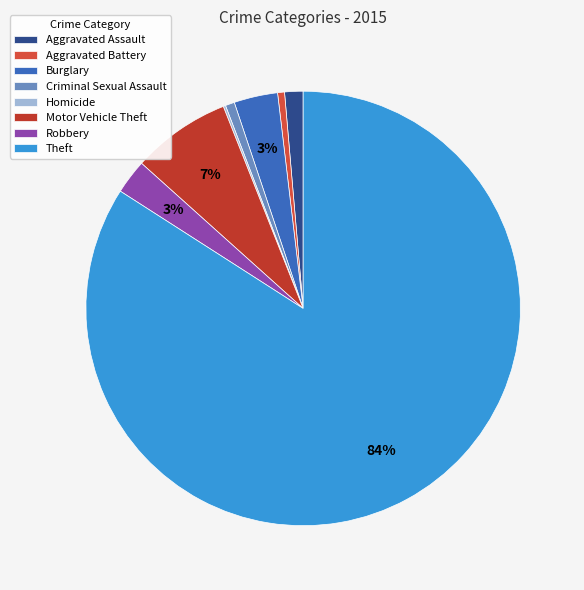

How much of the chart is everything except Motor Vehicle Theft?

92.6%